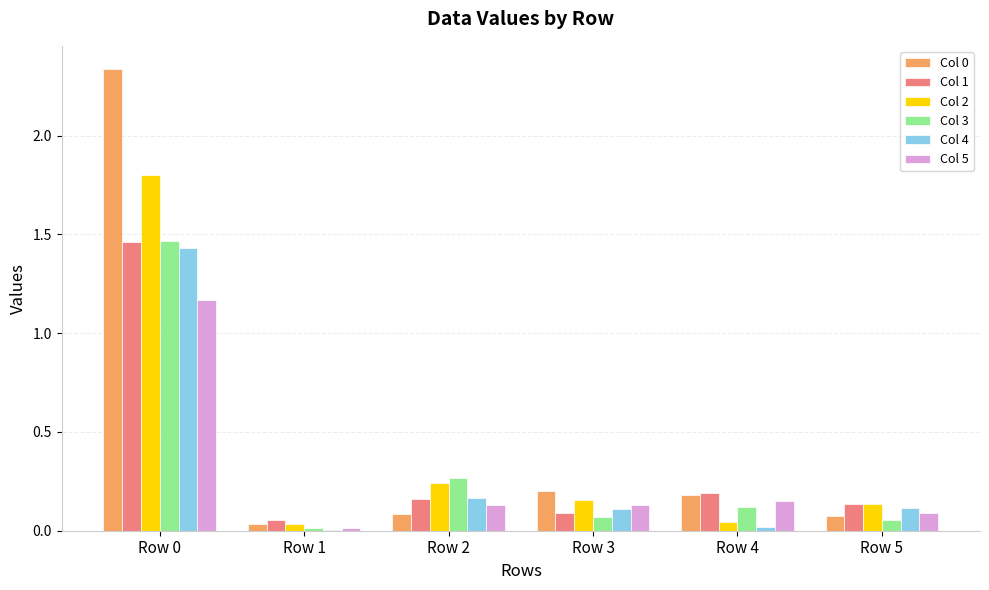

The Col 1 series shows 0.2 at Row 4. True or false?

True